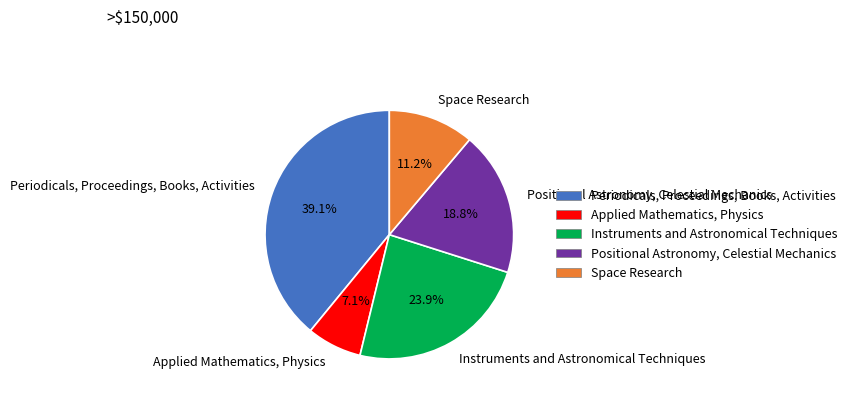

To the nearest percent, what is the combined percentage of Space Research and Instruments and Astronomical Techniques?

35%